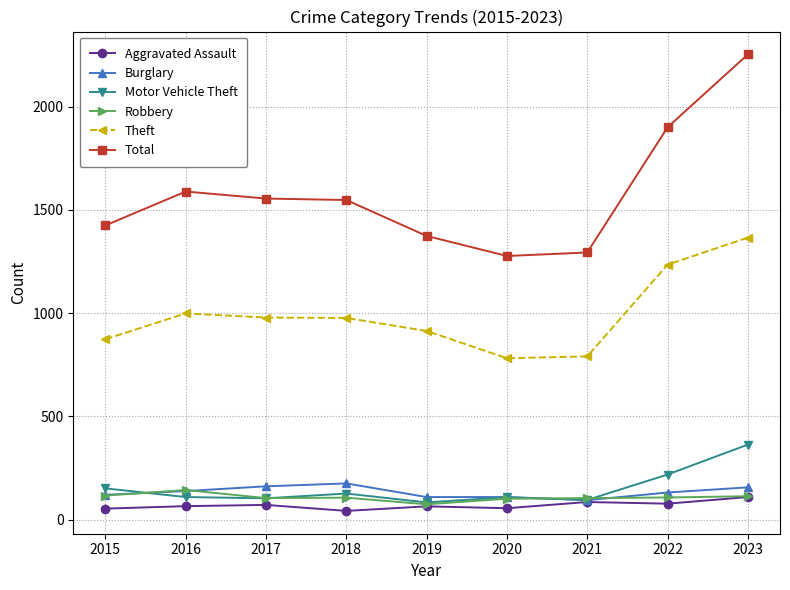

True or false: Theft has a value of 977 at 2018.

True